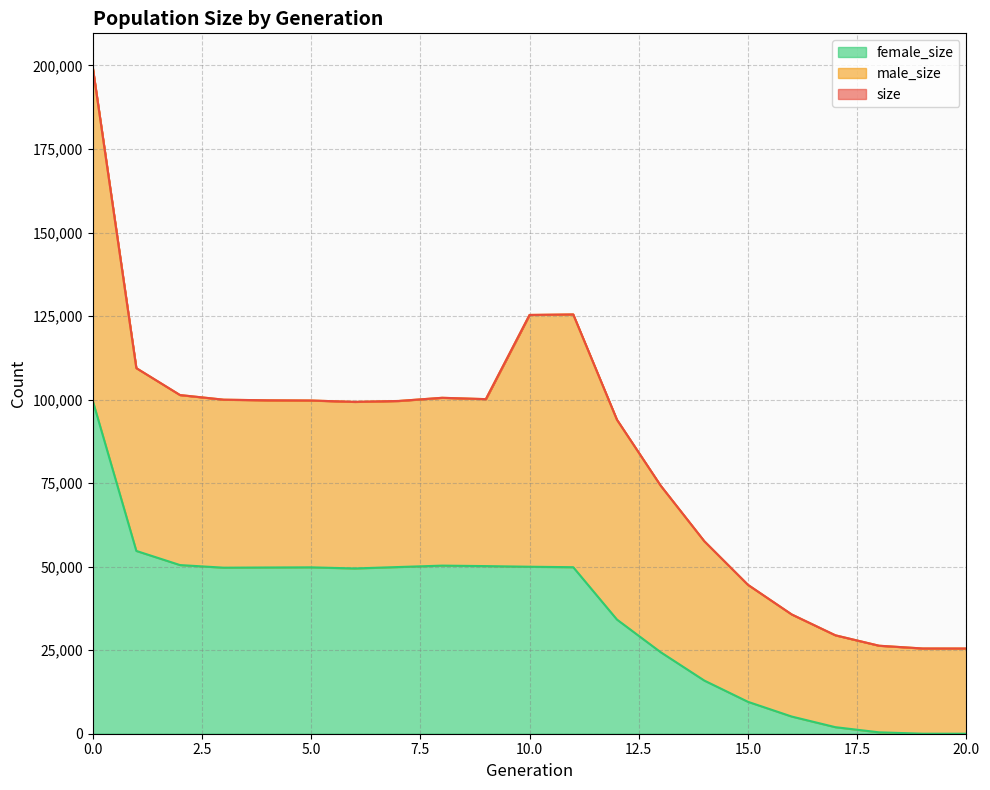

Where is female_size nearest to the value 49879?

7